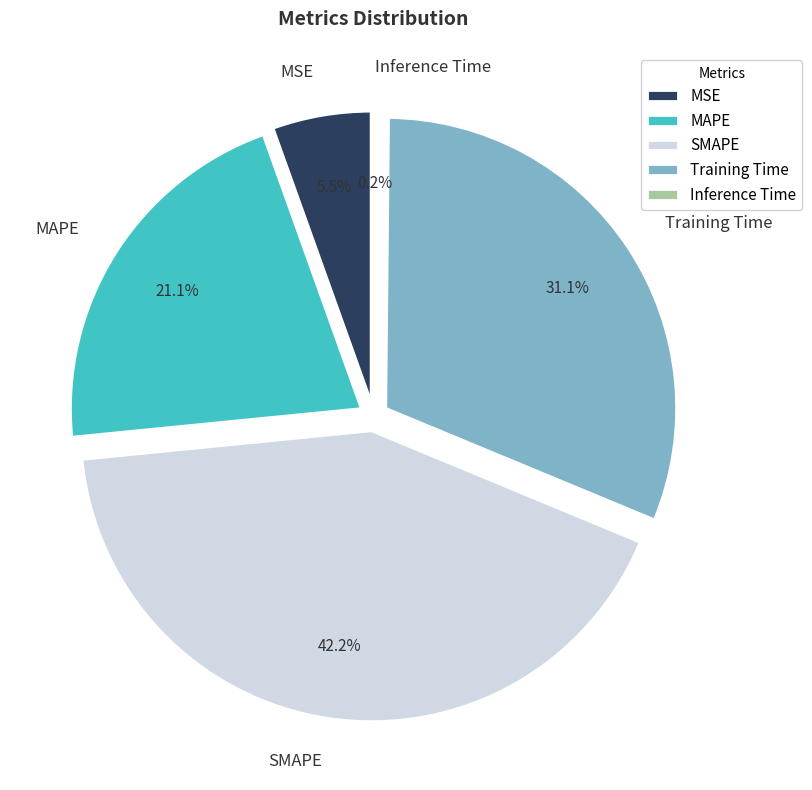

To the nearest percent, what portion does MSE represent?

5%